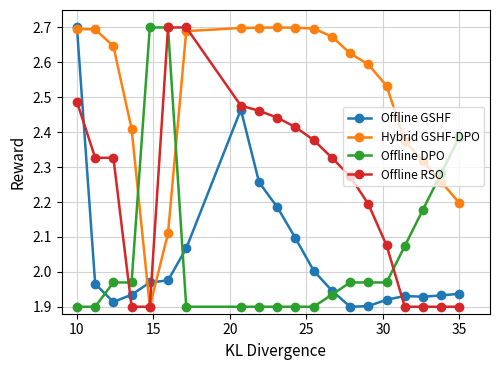

True or false: Offline RSO has more than 0 points higher than both neighbors.

True